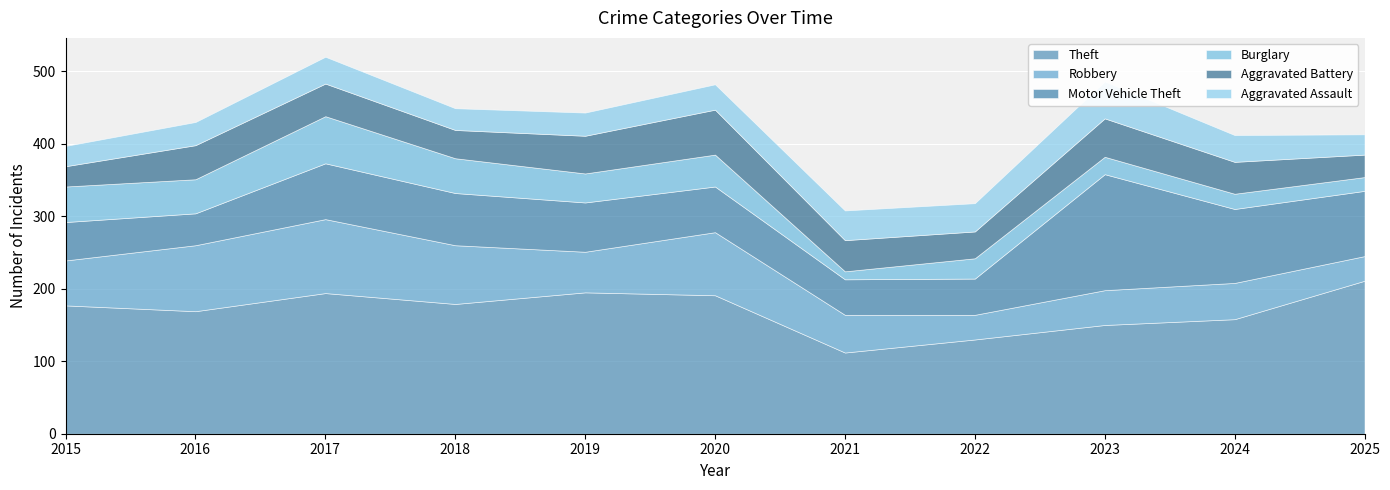

What is the difference between the maximum and minimum values in the Aggravated Battery series?

34